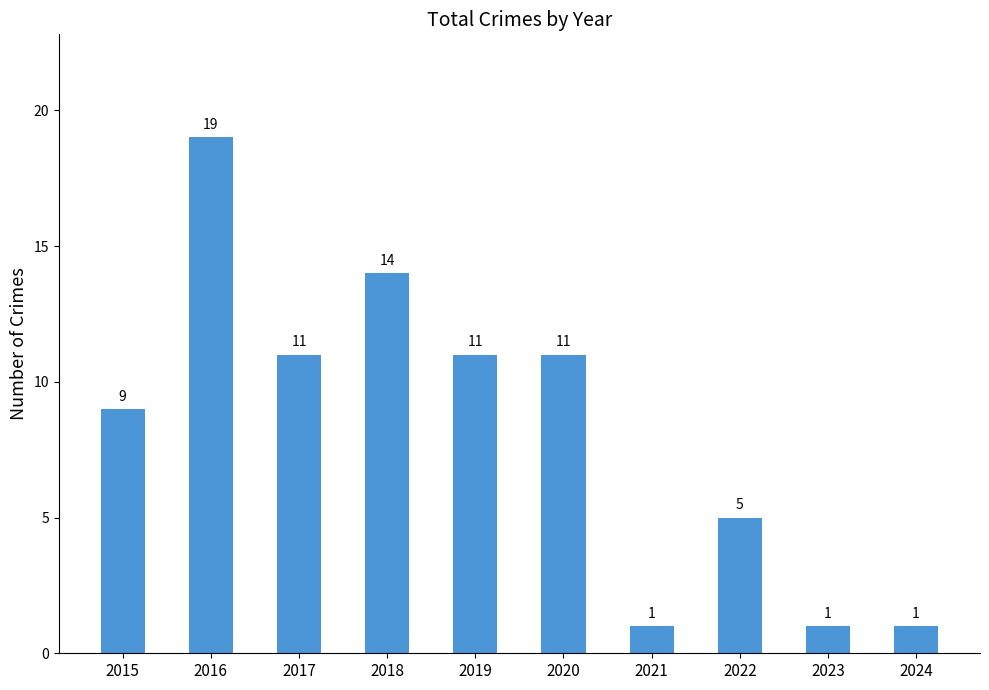

Approximately how many times larger is the value at 2019 compared to 2015?

1.2